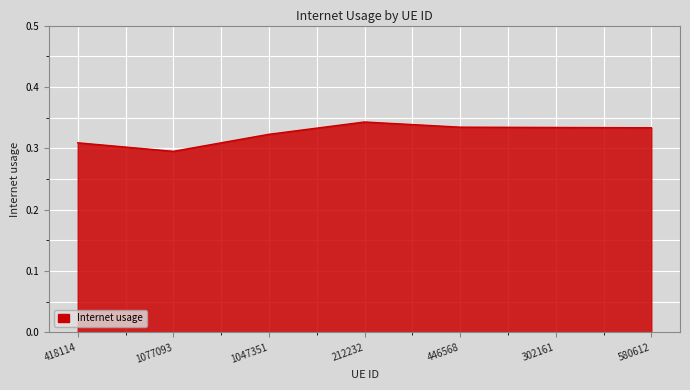

Which category has the lowest value across all series?

1077093